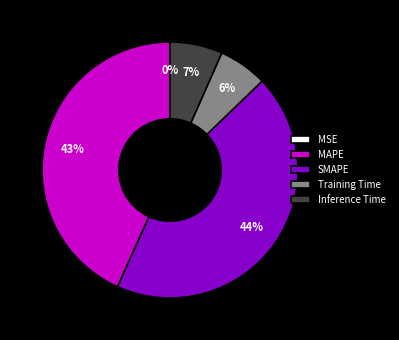

Which slice is the largest?

SMAPE